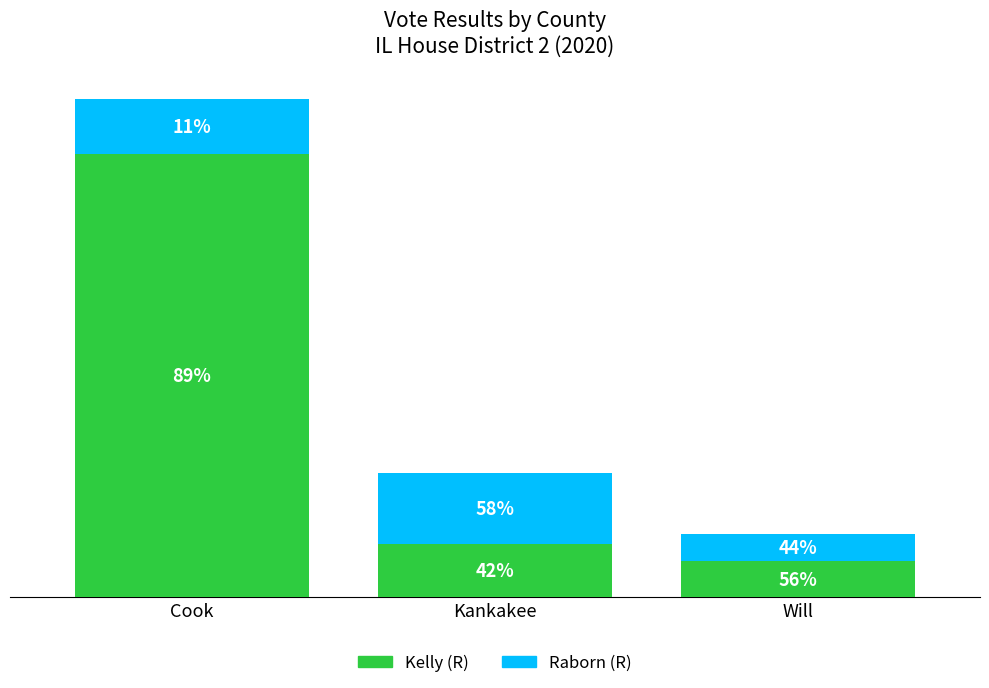

What are all the series names shown in the legend?

Kelly (R), Raborn (R)